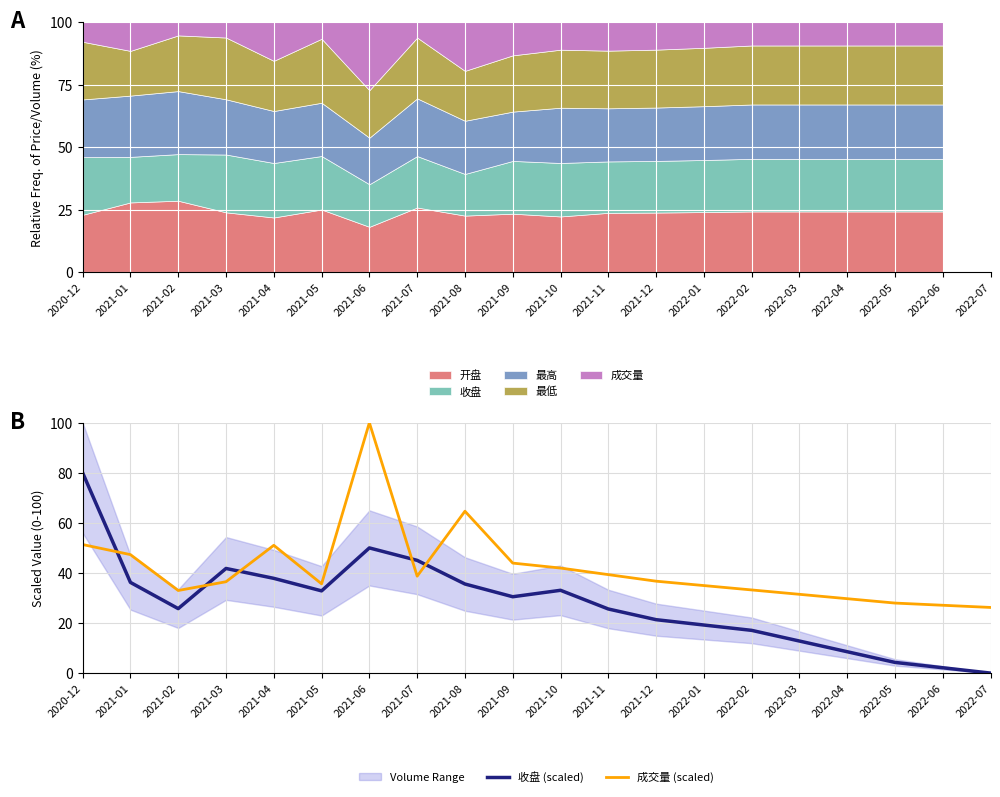

Is the value of 成交量 (scaled) at 2021-06 greater than the value of 收盘 (scaled) at 2022-04?

Yes